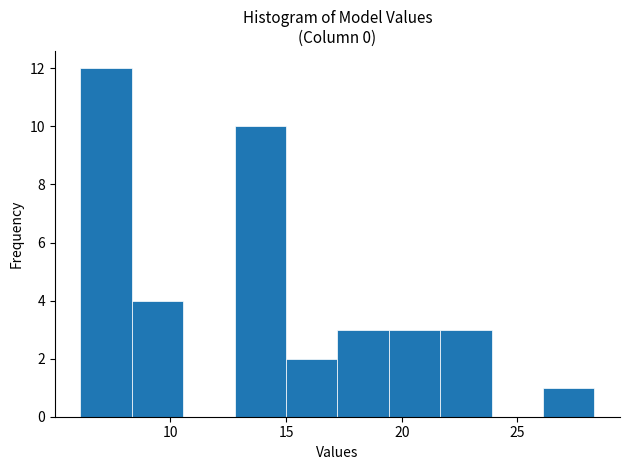

How tall is the bar that spans 13.0 to 15.0 on the x-axis? Neither the bar edges nor the heights are printed on the chart, so give them approximately, as read against the axes.

10